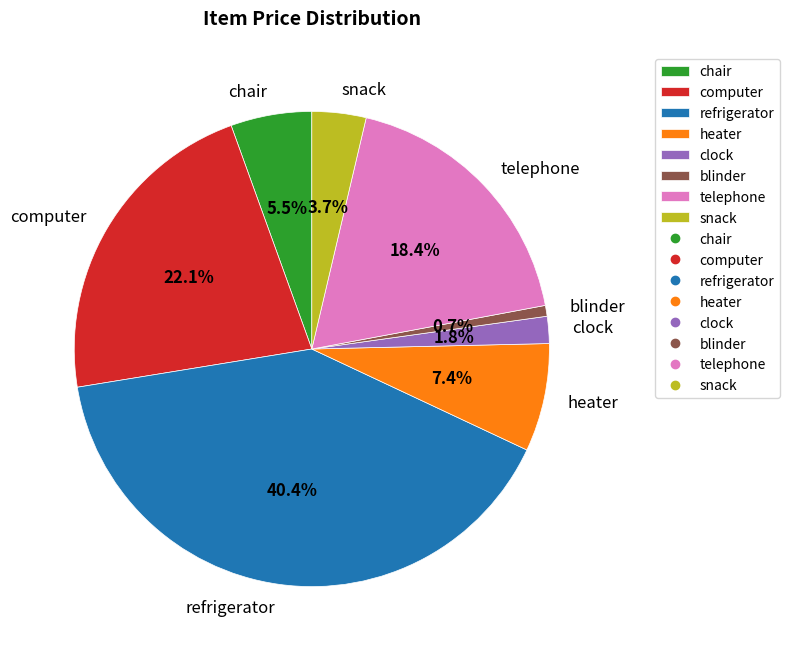

Between telephone and blinder, which is larger?

telephone